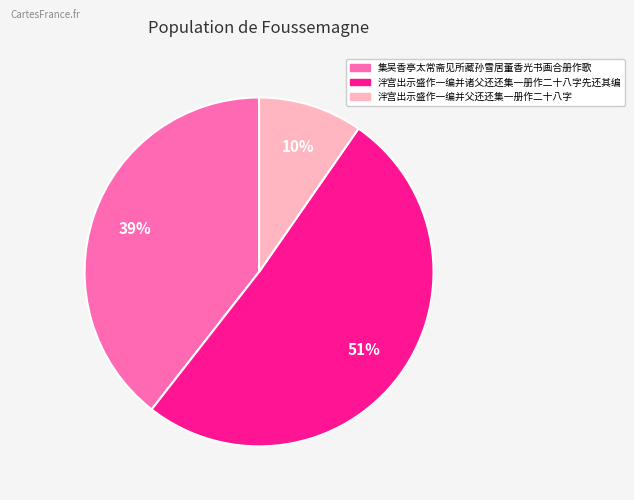

Is there any slice that represents more than half of the pie?

Yes